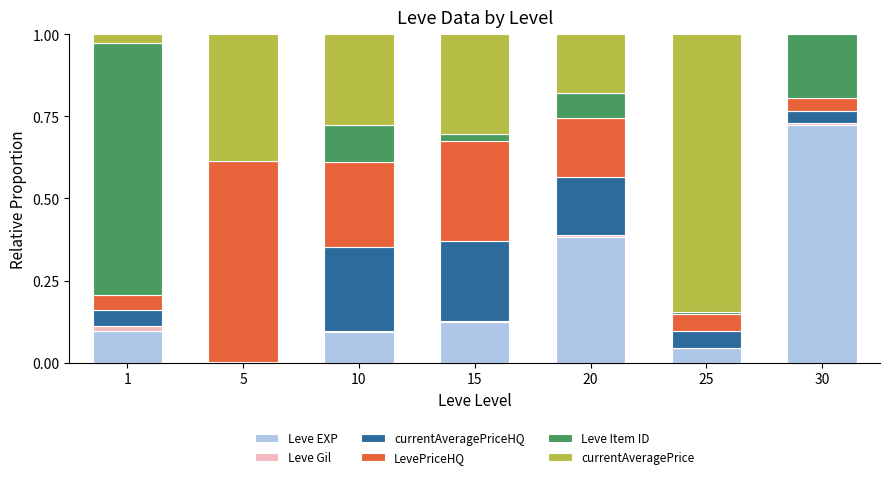

Which category has the highest value in the Leve EXP series?

30